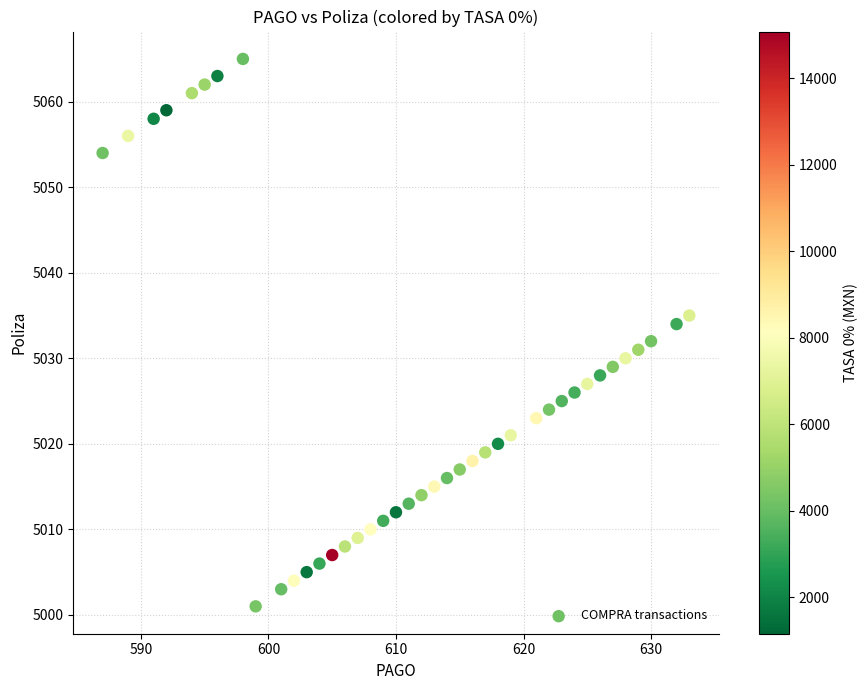

What is the range of X values (max minus min)?

46